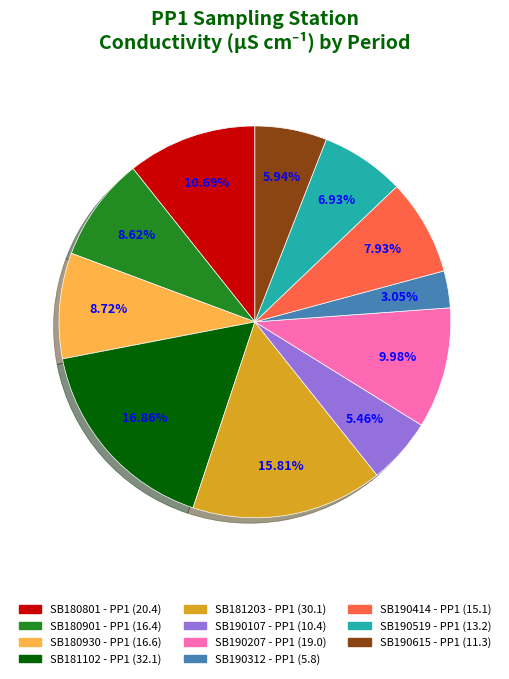

Which category has the smallest portion of the pie?

SB190312 - PP1